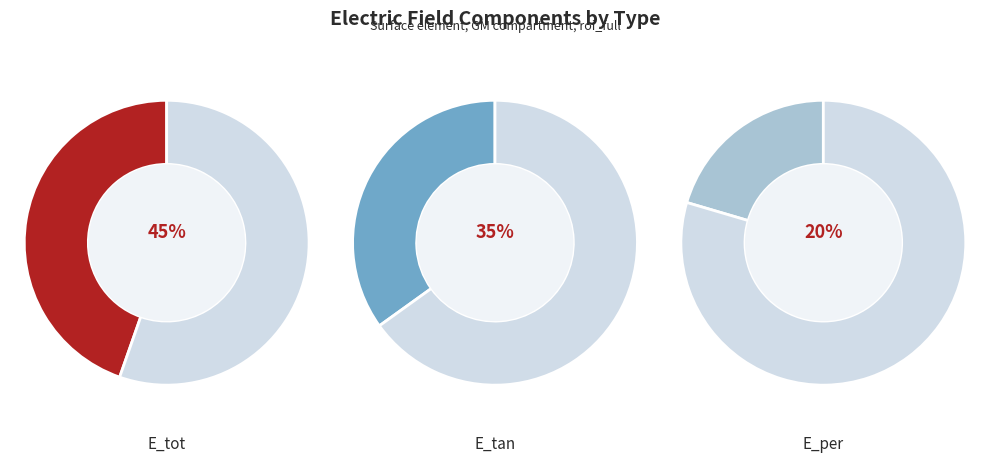

To the nearest percent, what percentage of the pie is E_tot?

45%